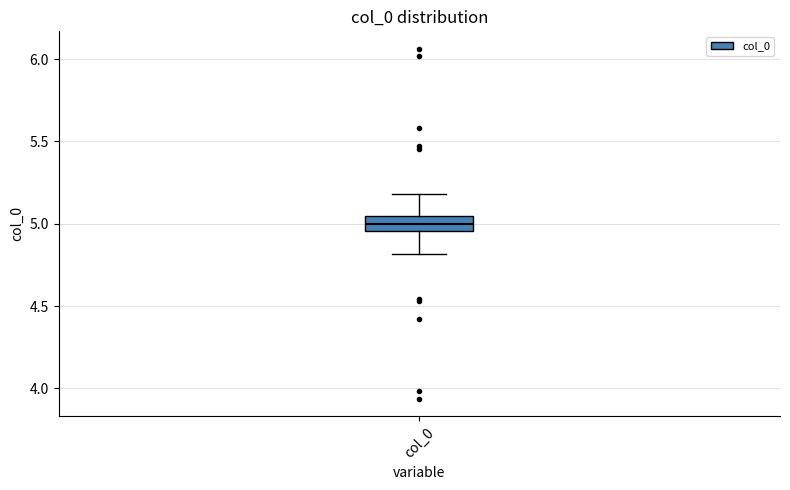

Read this box plot against the y-axis: the position of the median line, the range covered by the box, and the ends of both whiskers. The values are not printed on the chart, so give them approximately, as read against the axis.

median 5.00, box 4.95 to 5.05, whiskers 4.80 to 5.20